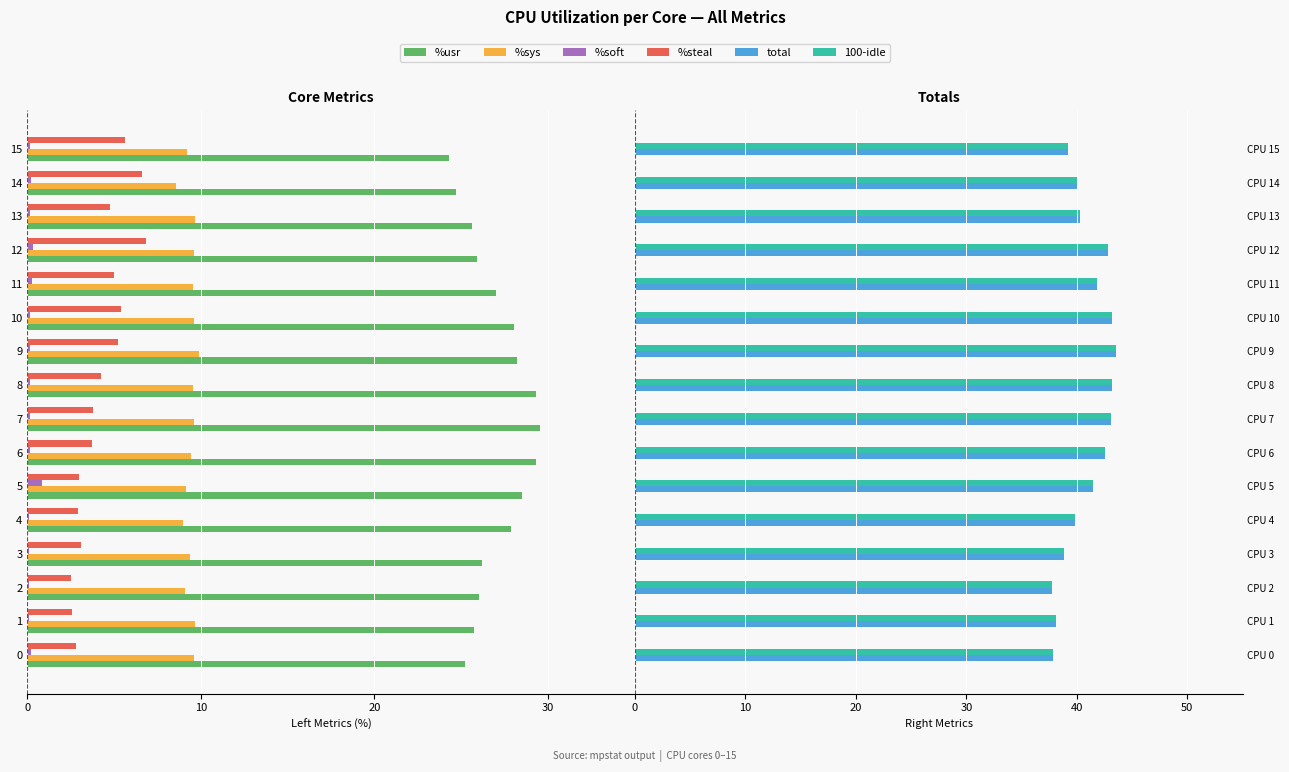

What are all the series names shown in the legend?

%usr, %sys, %soft, %steal, total, 100-idle